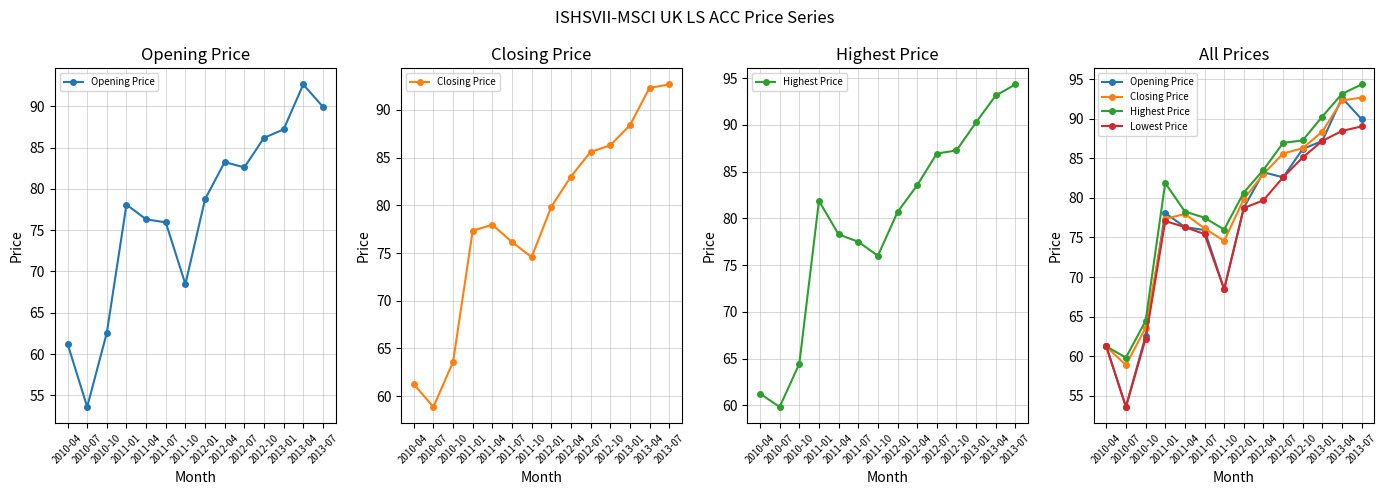

Which series has the widest spread of values?

Opening Price